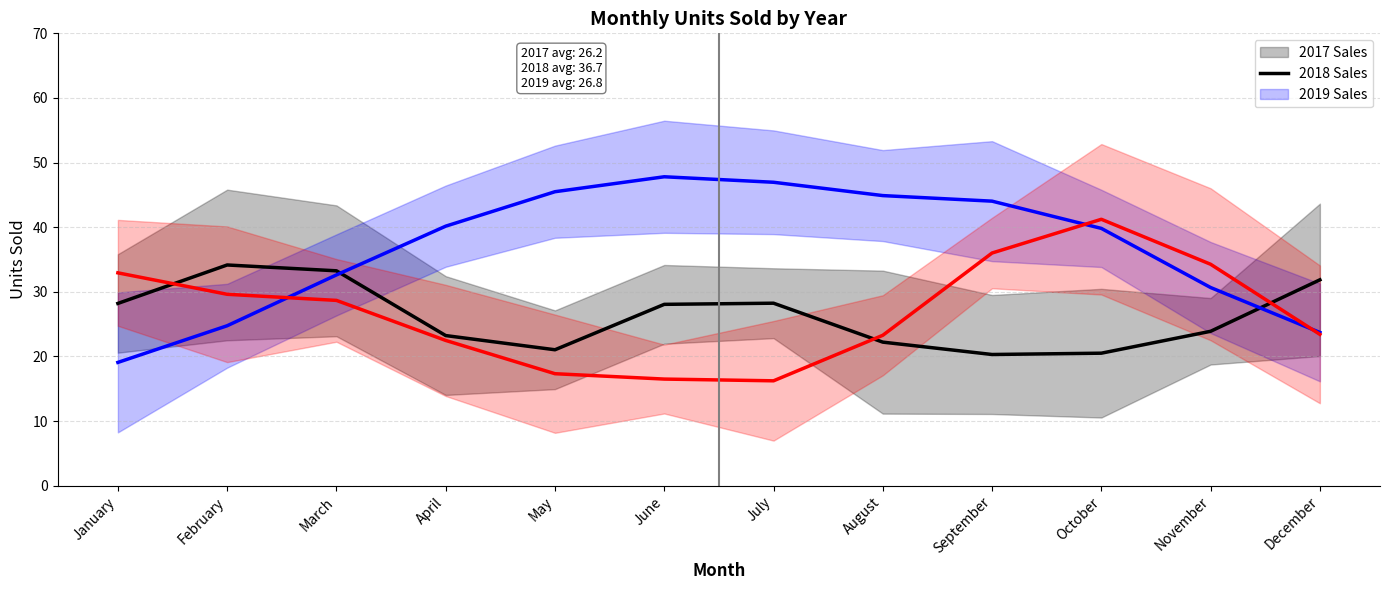

What is the average value of the 2019 Sales series?

26.8